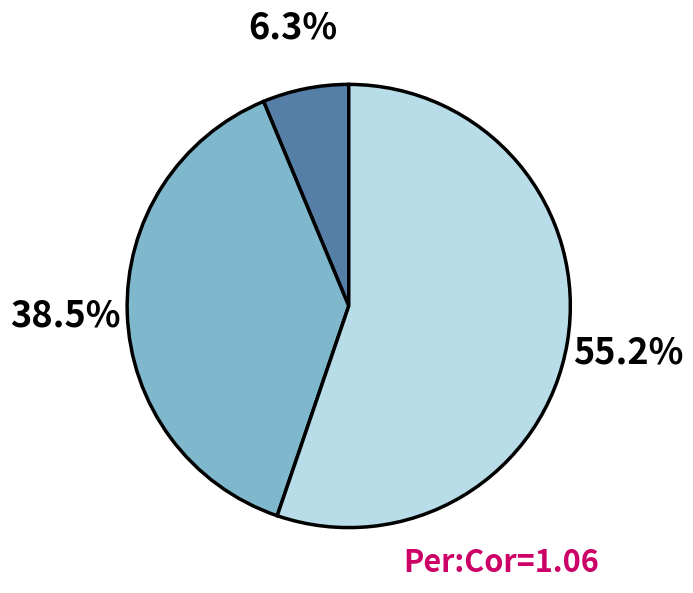

Count the number of slices in the pie.

3